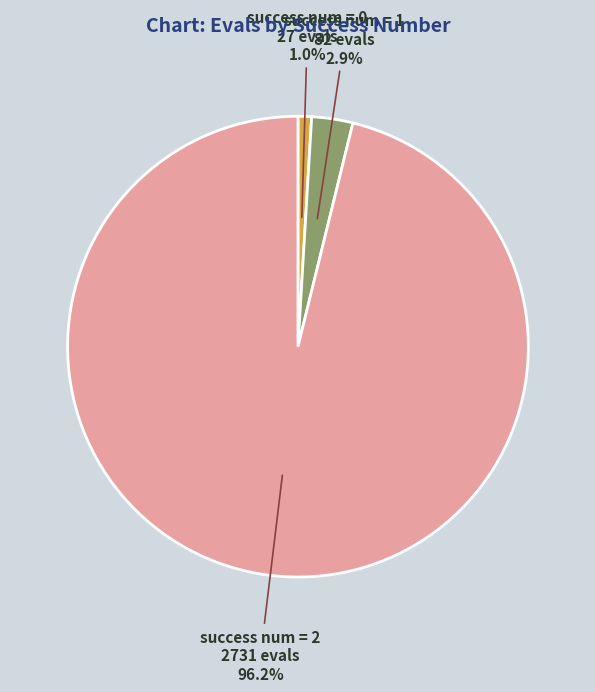

Combined, do success num = 0 27 evals 1.0% and success num = 2 2731 evals 96.2% account for over 50%?

Yes